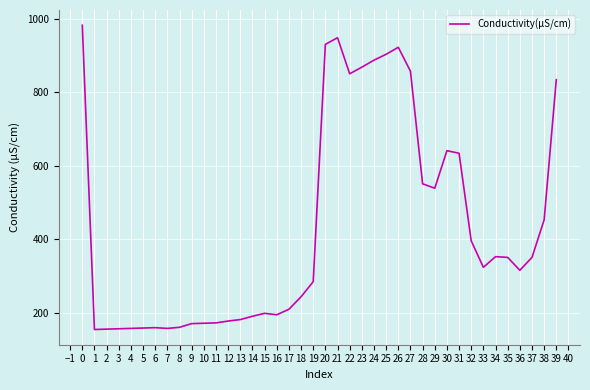

What is the minimum value shown in the chart?

155